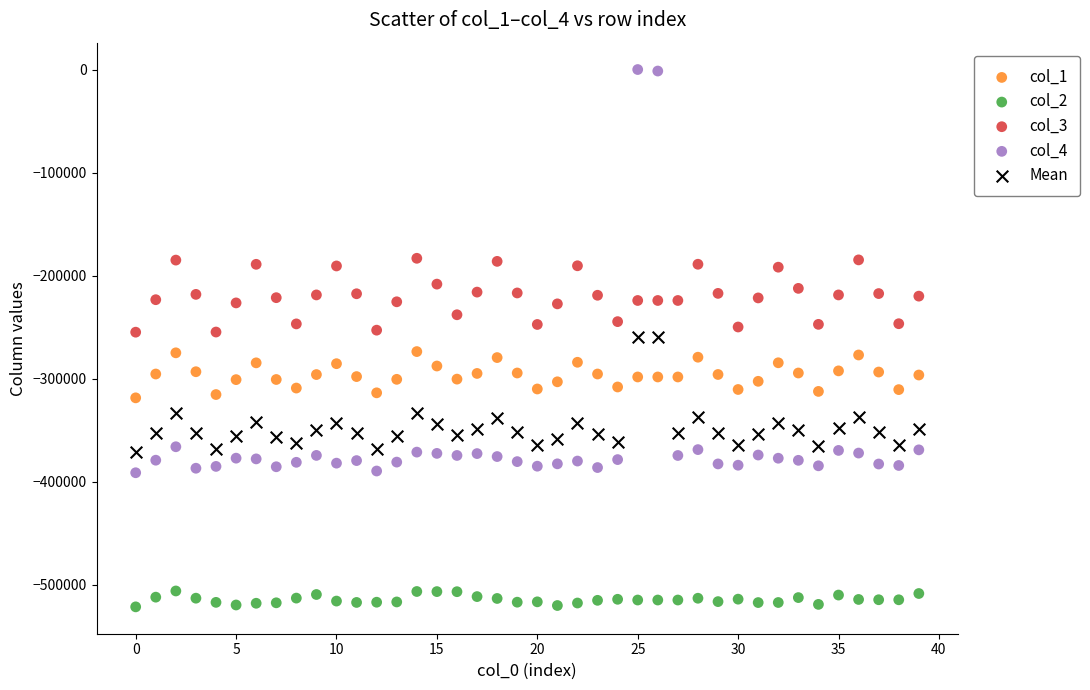

Which series has the largest Y range (max minus min)?

col_4